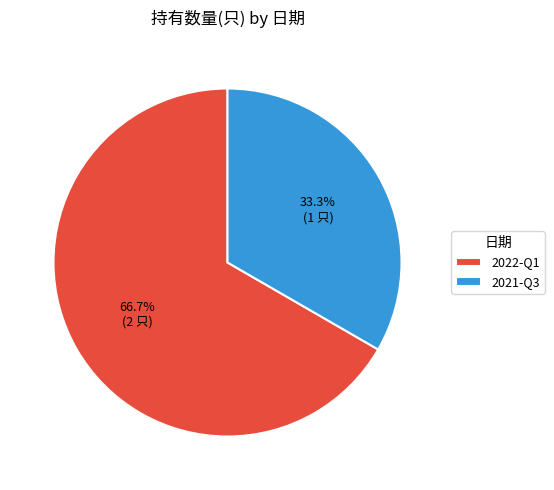

Does 2021-Q3 account for over 50% of the chart?

No